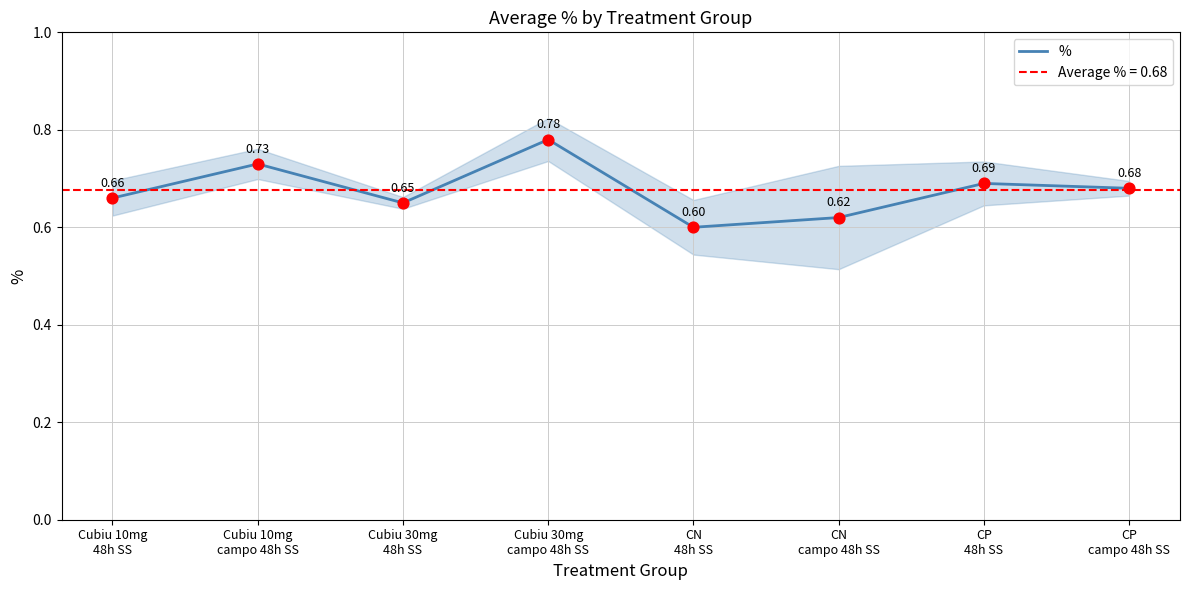

Between CP
48h SS and CN
48h SS, which is larger?

CP
48h SS